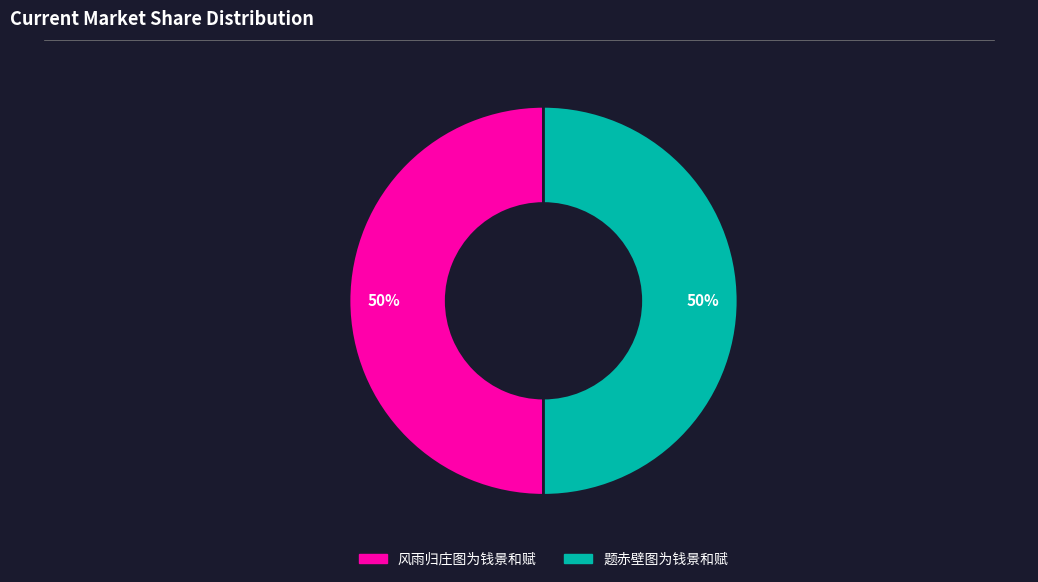

True or false: 题赤壁图为钱景和赋 accounts for 38% of the total.

False